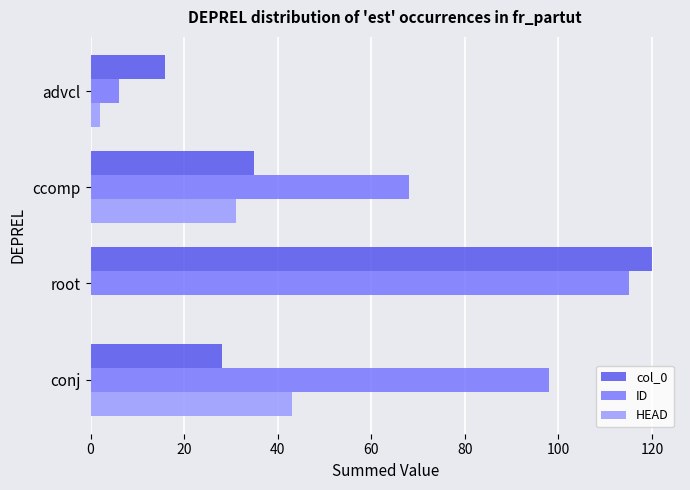

True or false: col_0 has a value of 28 at advcl.

False